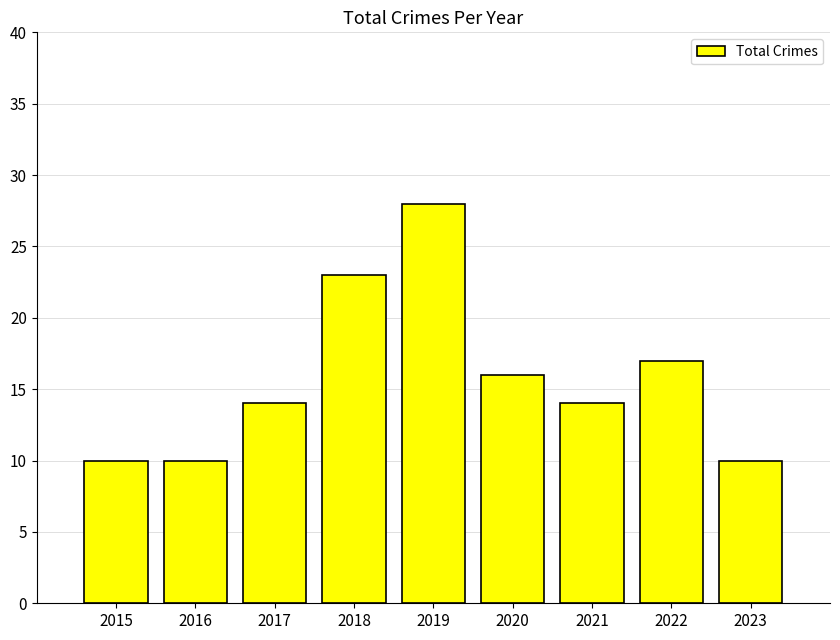

What is the minimum value shown in the chart?

10